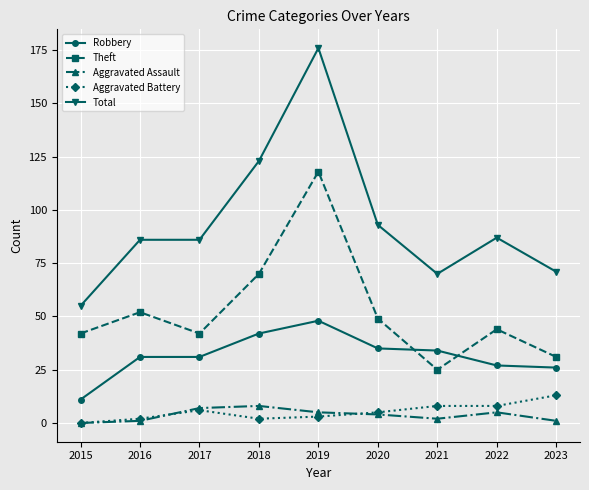

Does the chart display data point markers on the line(s)?

Yes